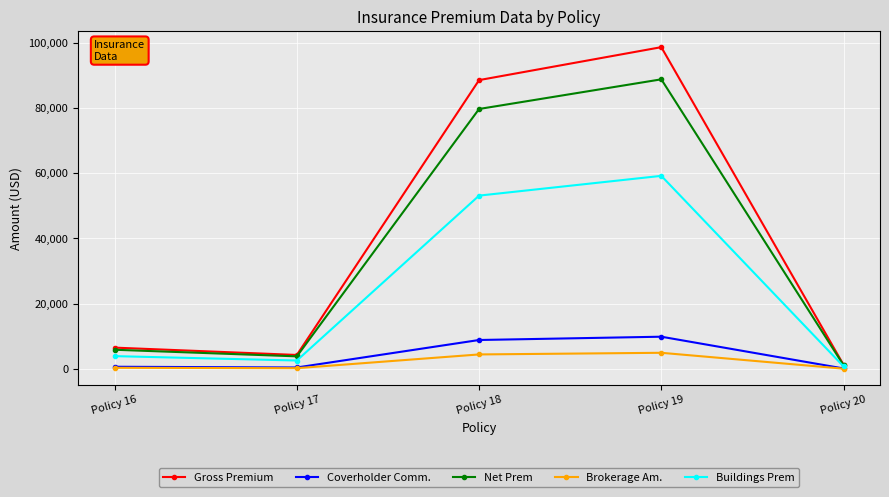

What is the difference between the maximum and minimum values in the Gross Premium series?

97407.0